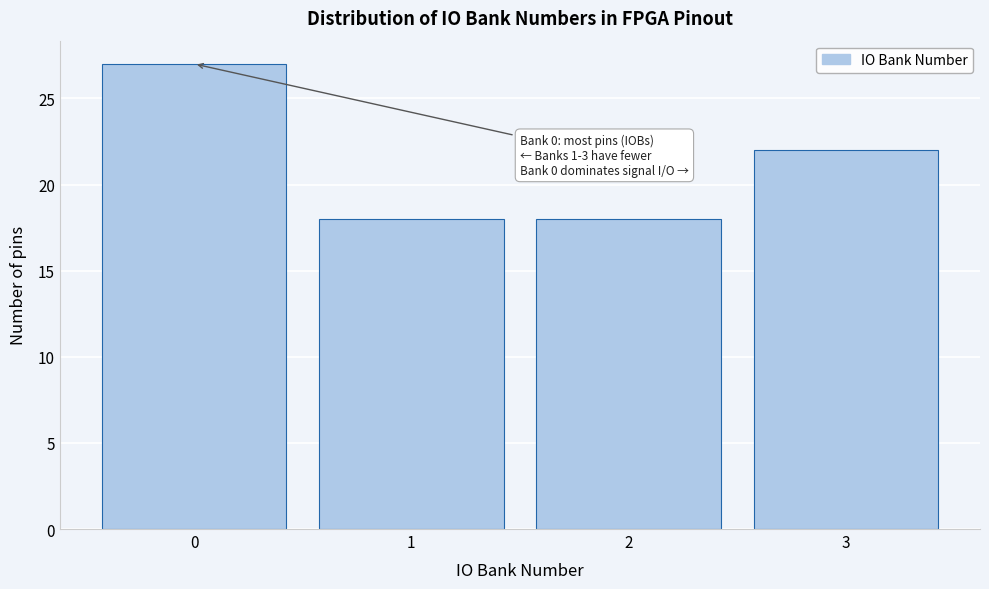

Reading left to right, list all the values displayed in this chart.

0=27	1=18	2=18	3=22